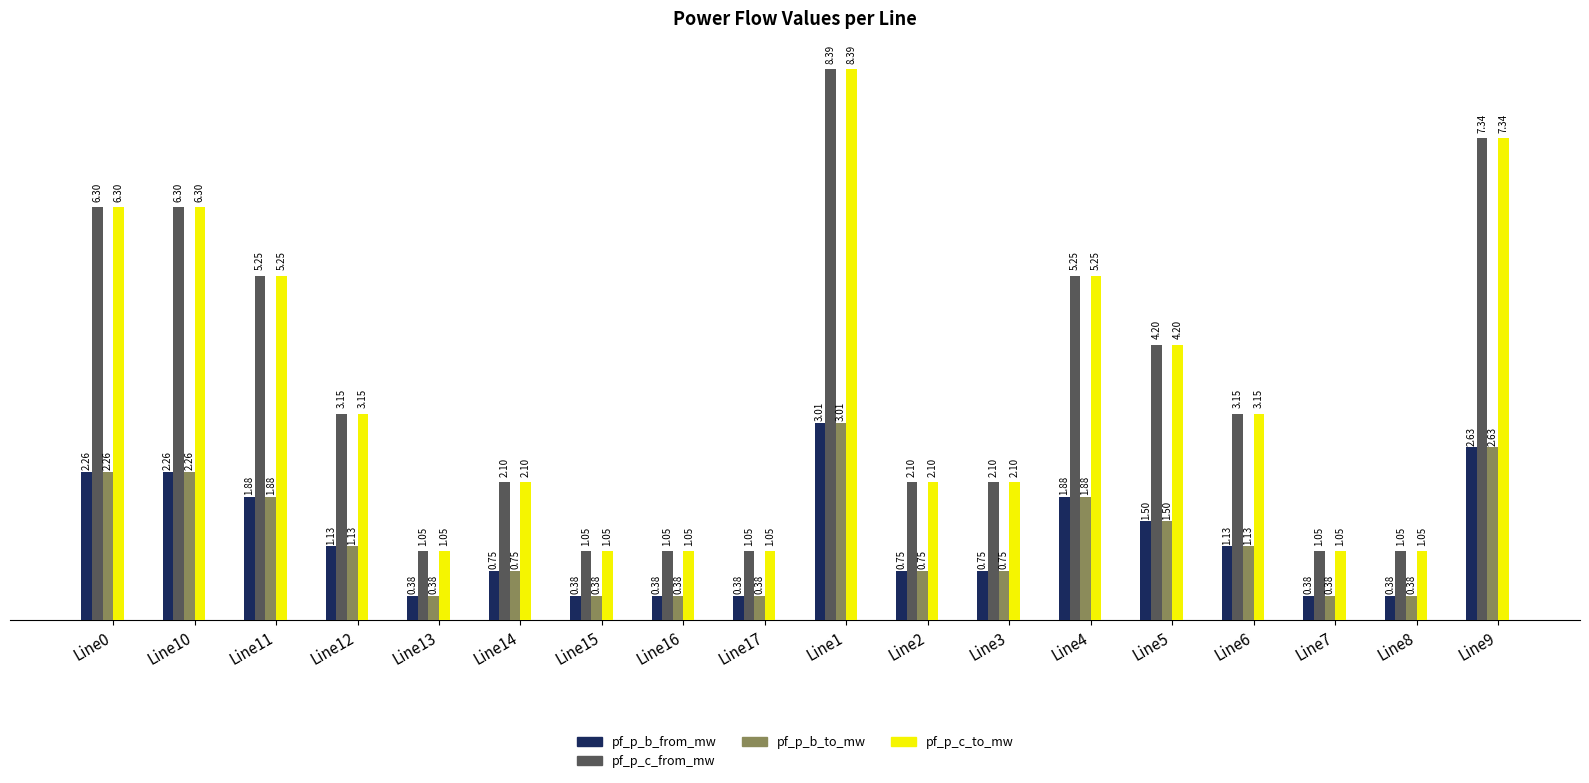

What is the difference between the highest and lowest values at Line6?

2.0